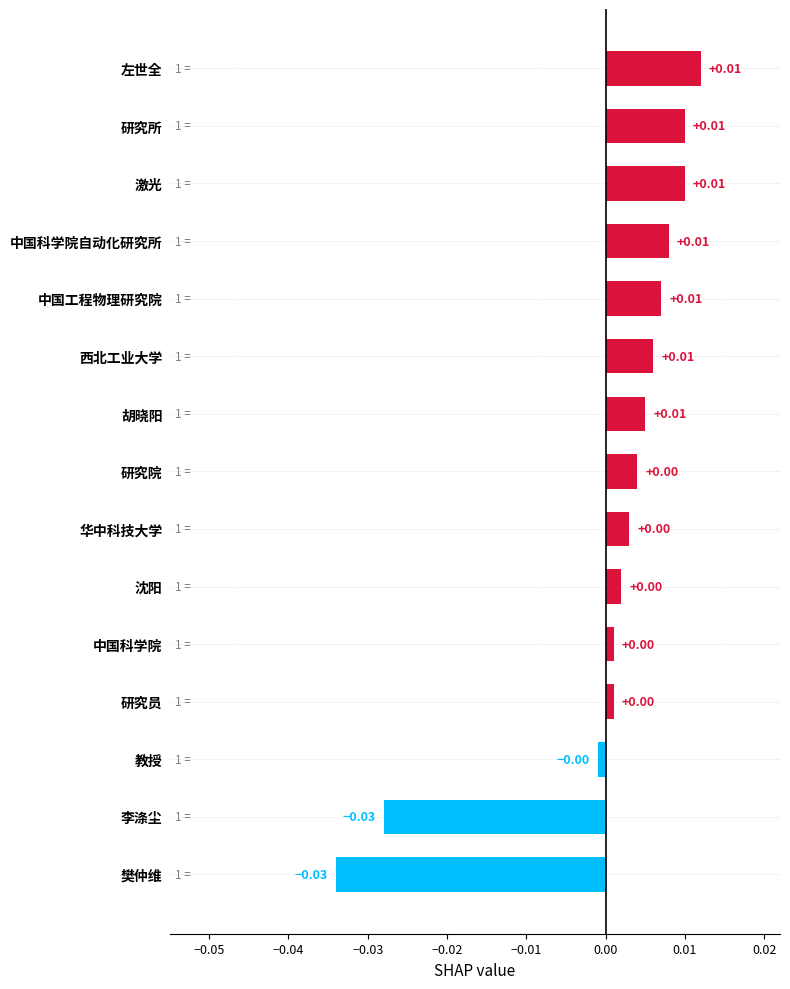

What is the label of the 3rd bar from the top?

激光